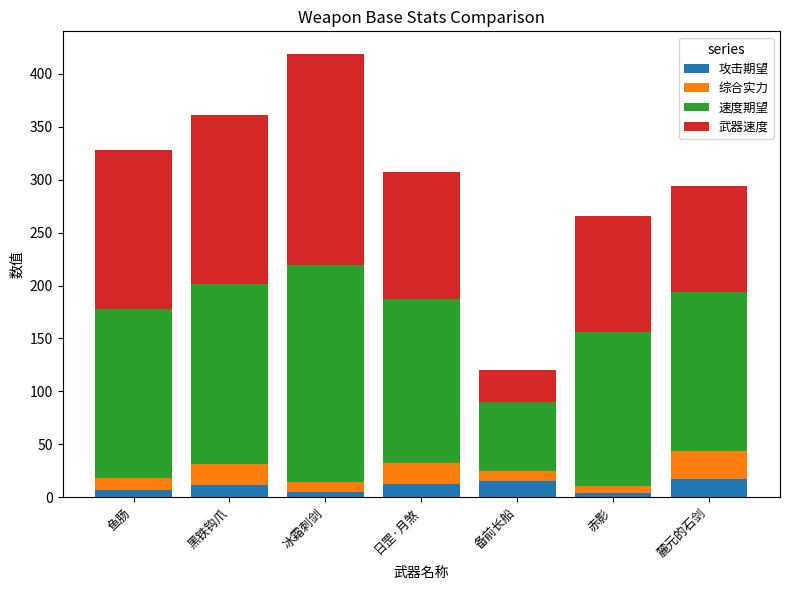

What is the approximate value of 攻击期望 at 日罡·月煞?

12.5